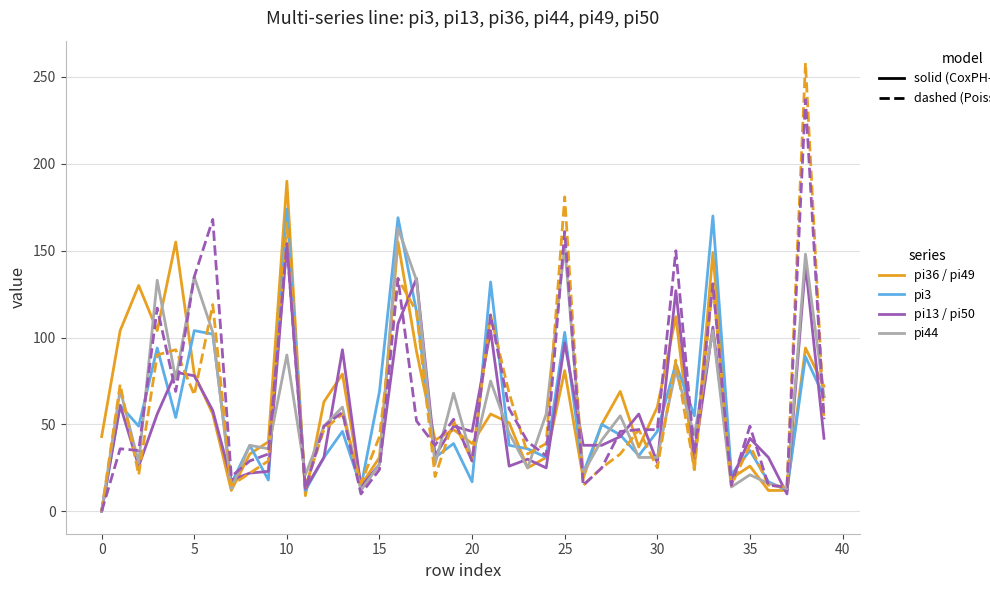

What is the maximum value shown in the chart?

258